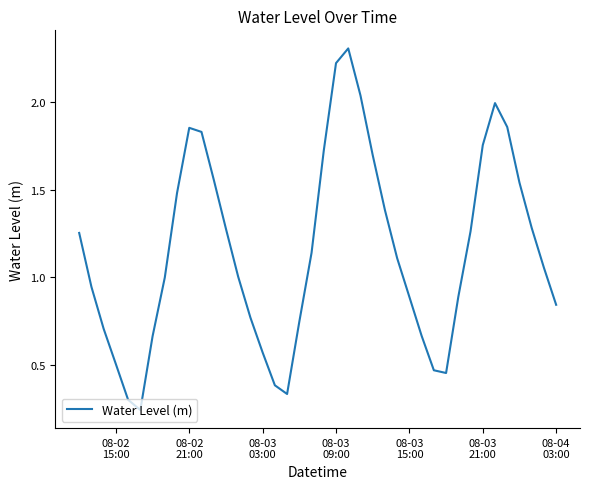

What is the maximum value shown in the chart?

2.3